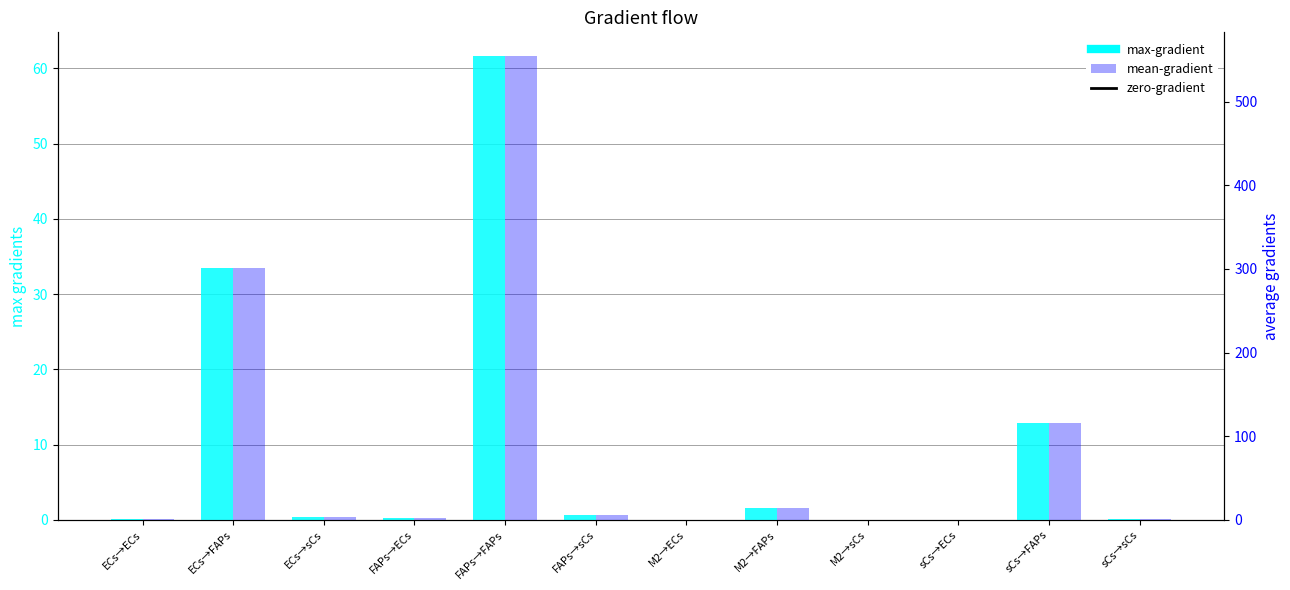

Where is mean-gradient nearest to the value 277?

ECs→FAPs